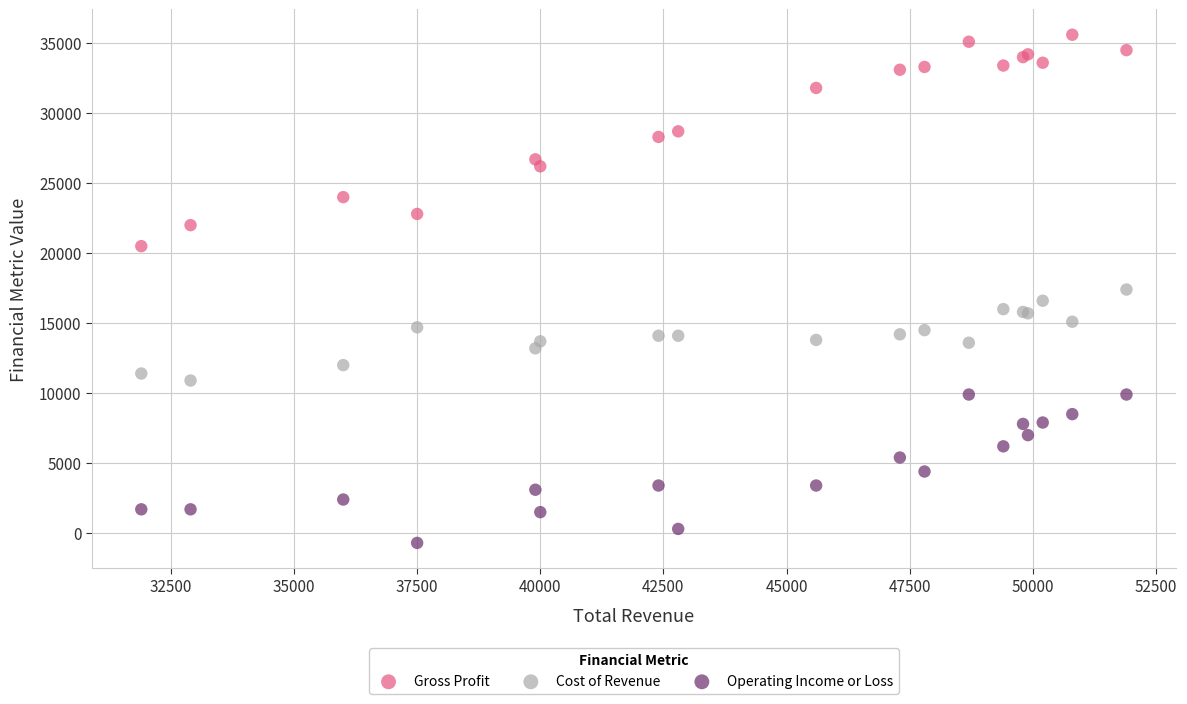

What are all the series names shown in the legend?

Gross Profit, Cost of Revenue, Operating Income or Loss